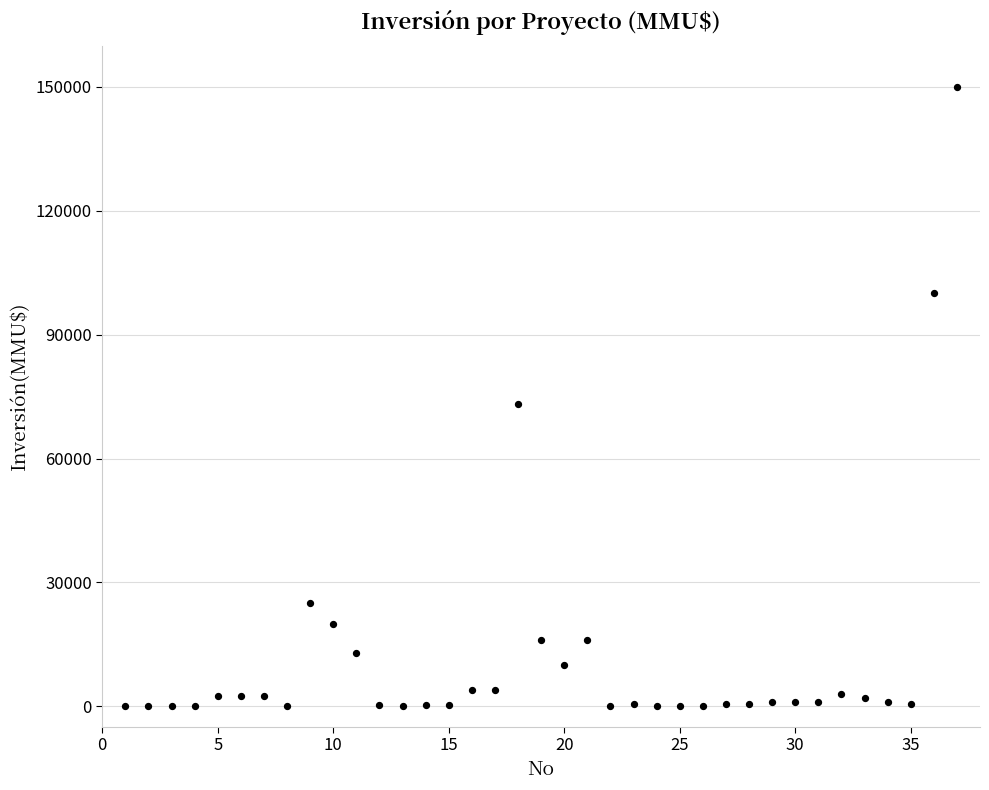

What Y value in the scatter plot is closest to 75000?

73200